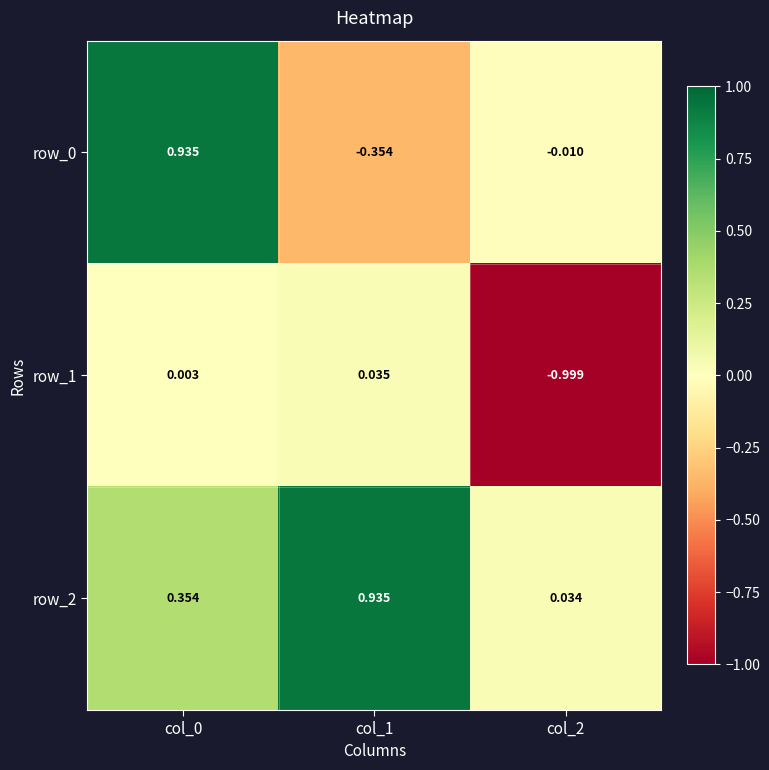

Rank the series by their maximum value, from highest to lowest.

row_0, row_2, row_1